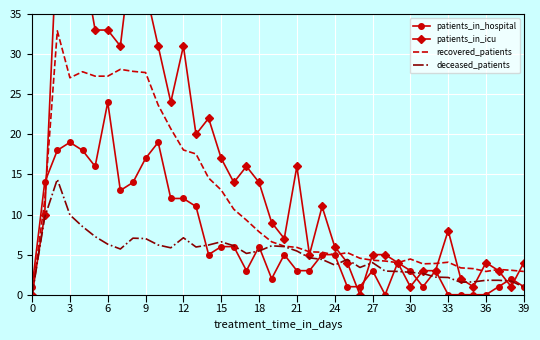

Reading left to right, list all the values displayed in this chart.

patients_in_hospital: 1.0	14.0	18.0	19.0	18.0	16.0	24.0	13.0	14.0	17.0	19.0	12.0	12.0	11.0	5.0	6.0	6.0	3.0	6.0	2.0	5.0	3.0	3.0	5.0	5.0	1.0	1.0	3.0	0.0	4.0	3.0	1.0	3.0	0.0	0.0	0.0	0.0	1.0	2.0	1.0
patients_in_icu: 0.0	10.0	45.0	40.0	42.0	33.0	33.0	31.0	44.0	38.0	31.0	24.0	31.0	20.0	22.0	17.0	14.0	16.0	14.0	9.0	7.0	16.0	5.0	11.0	6.0	4.0	0.0	5.0	5.0	4.0	1.0	3.0	3.0	8.0	2.0	1.0	4.0	3.0	1.0	4.0
recovered_patients: 0.0	11.8	32.9	27.1	27.8	27.2	27.2	28.1	27.9	27.7	23.7	20.7	18.1	17.6	14.6	13.1	10.7	9.3	7.9	6.6	6.1	5.9	5.4	5.3	5.0	5.2	4.5	4.3	4.2	4.0	4.5	3.9	3.9	4.0	3.4	3.2	2.9	3.2	3.1	2.9
deceased_patients: 0.0	9.7	14.4	10.0	8.5	7.2	6.3	5.7	7.1	7.0	6.2	5.9	7.1	6.0	6.2	6.6	6.1	5.2	5.5	6.1	6.0	5.5	4.6	4.4	3.7	4.4	3.4	4.0	3.0	2.9	2.8	2.7	2.2	2.1	1.6	1.6	1.8	1.8	1.7	1.0